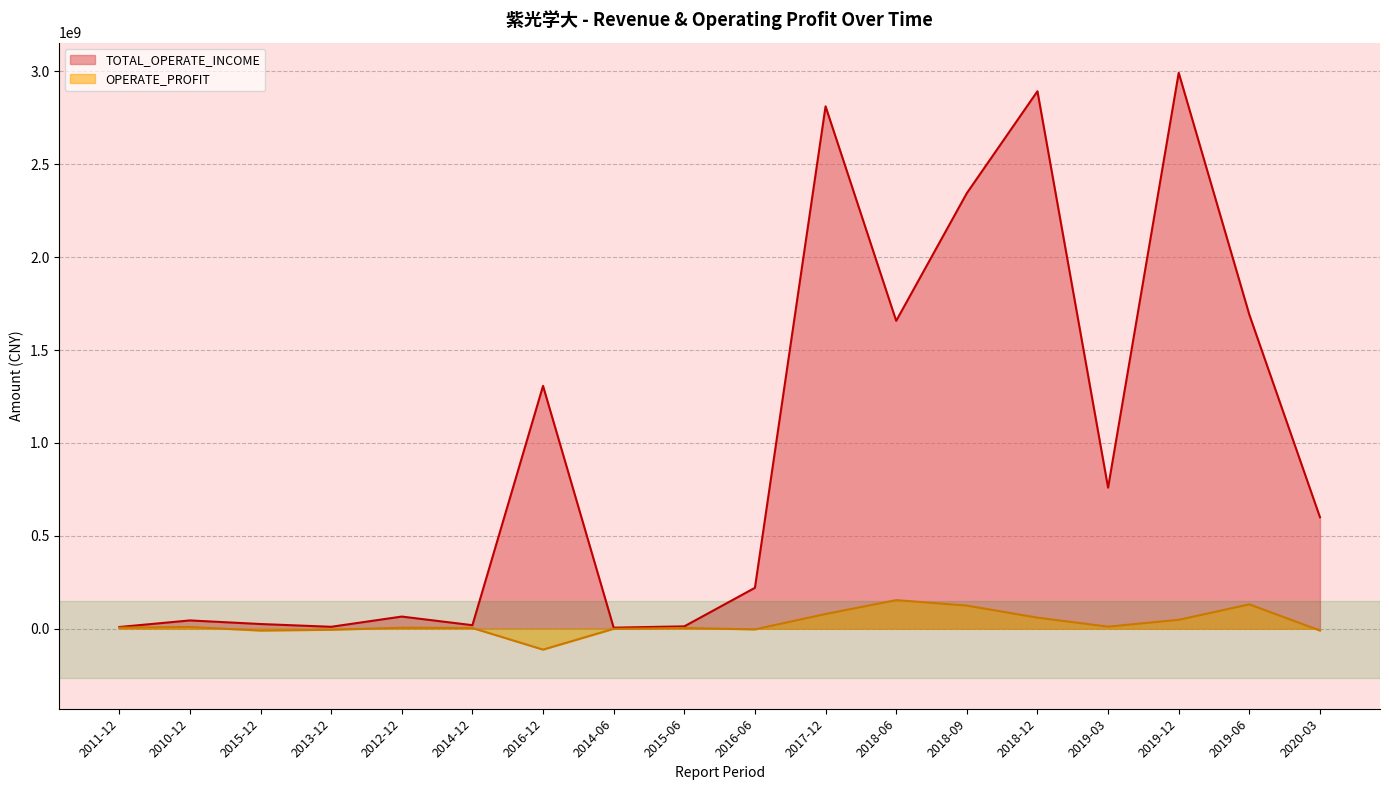

What is the spread (max minus min) of values at 2019-06?

1558971365.4